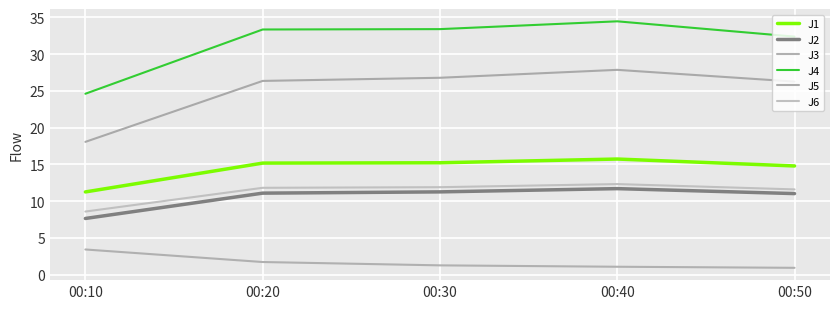

How many lines are shown in the chart?

6